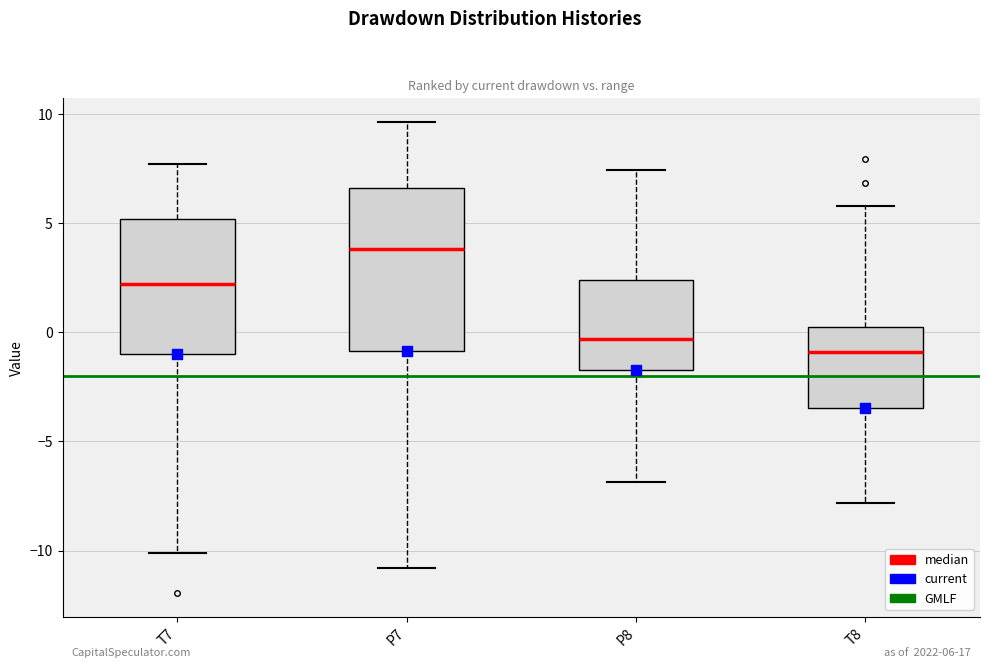

Which box is the tallest, from its lower edge to its upper edge?

P7